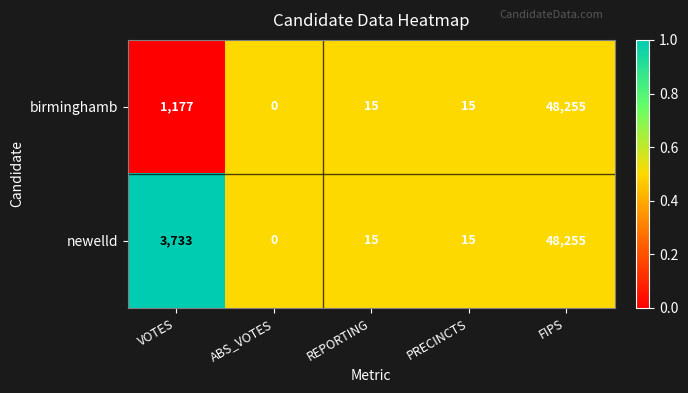

Which series changed the most between VOTES and REPORTING?

newelld